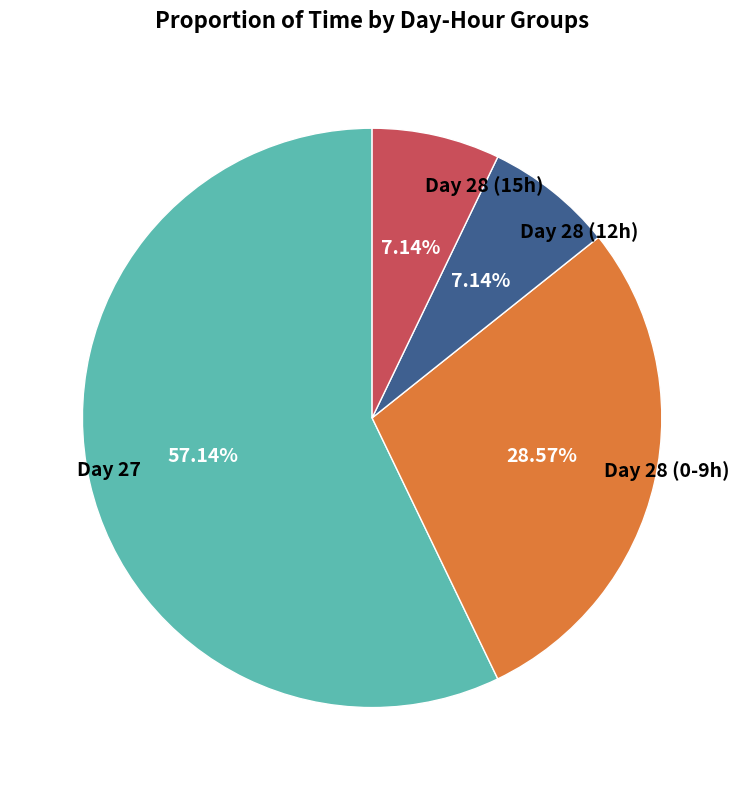

Which has a higher value, Day 27 or Day 28 (15h)?

Day 27